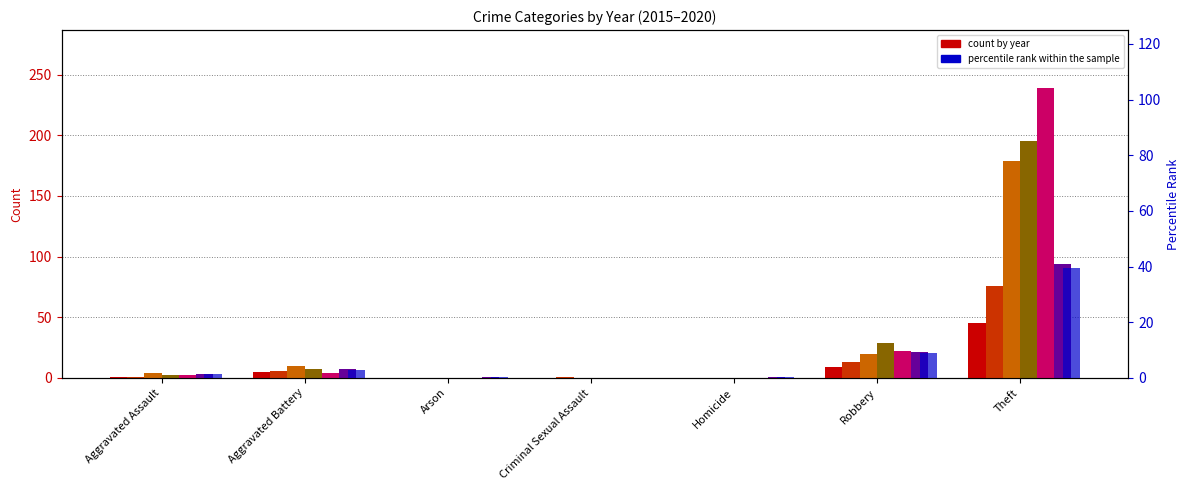

Is the value of 2020 at Arson greater than the value of 2017 at Robbery?

No